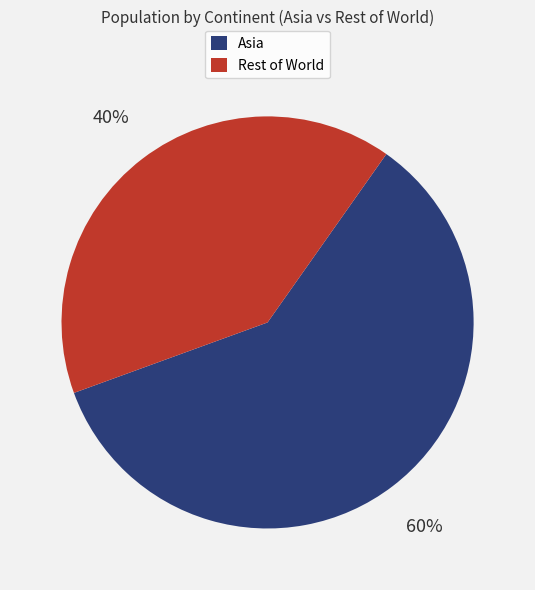

Is there any slice that represents more than half of the pie?

Yes